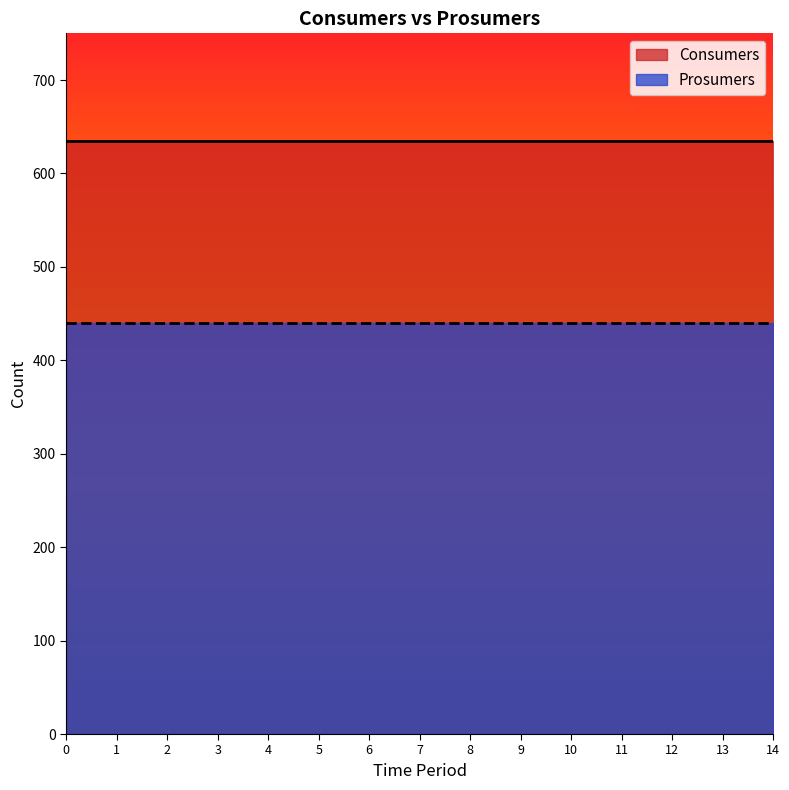

What is the spread (max minus min) of values at 0?

195